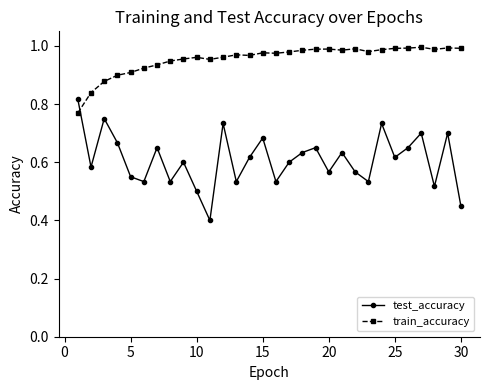

How many times do test_accuracy and train_accuracy cross each other?

1